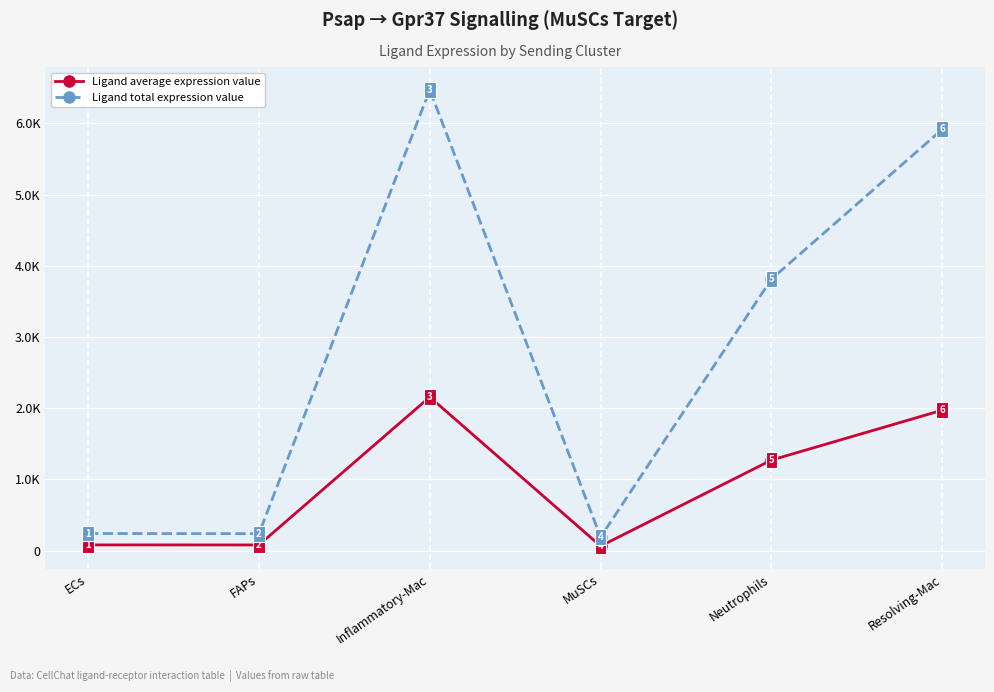

What are all the series names shown in the legend?

Ligand average expression value, Ligand total expression value